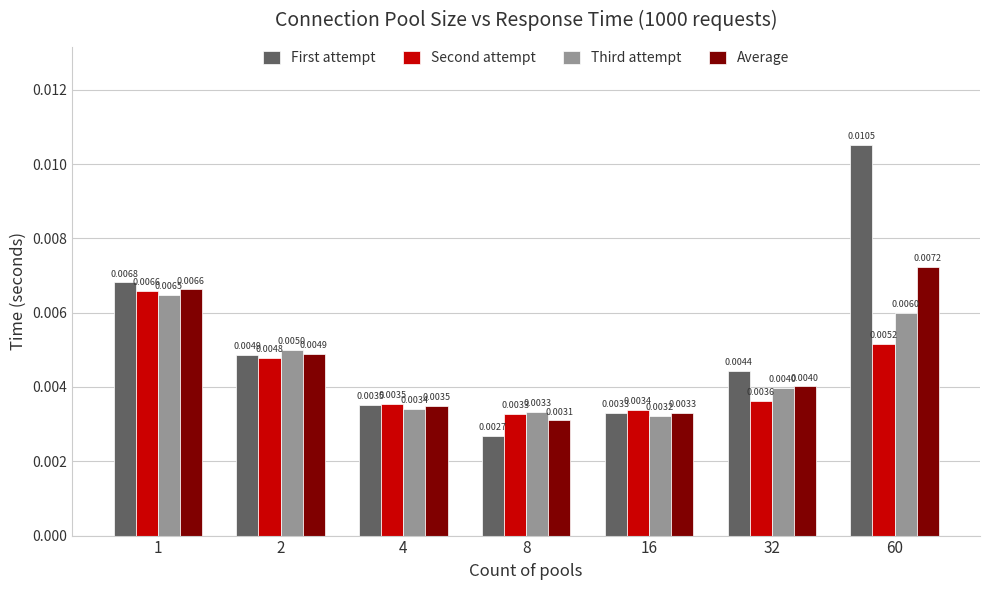

Which series changed the most between 1 and 8?

First attempt